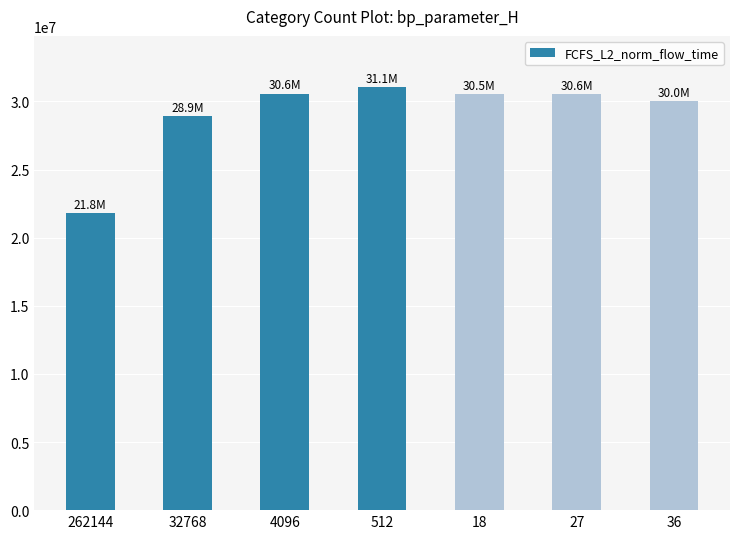

The value at 512 is 31086075.8. True or false?

True